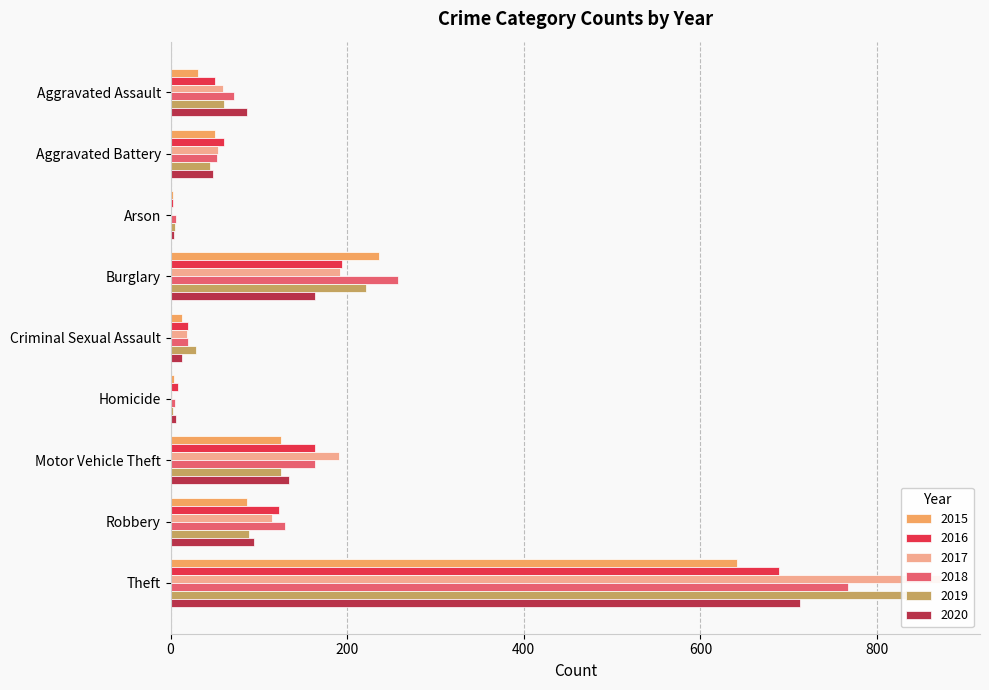

What is the spread (max minus min) of values at Arson?

5